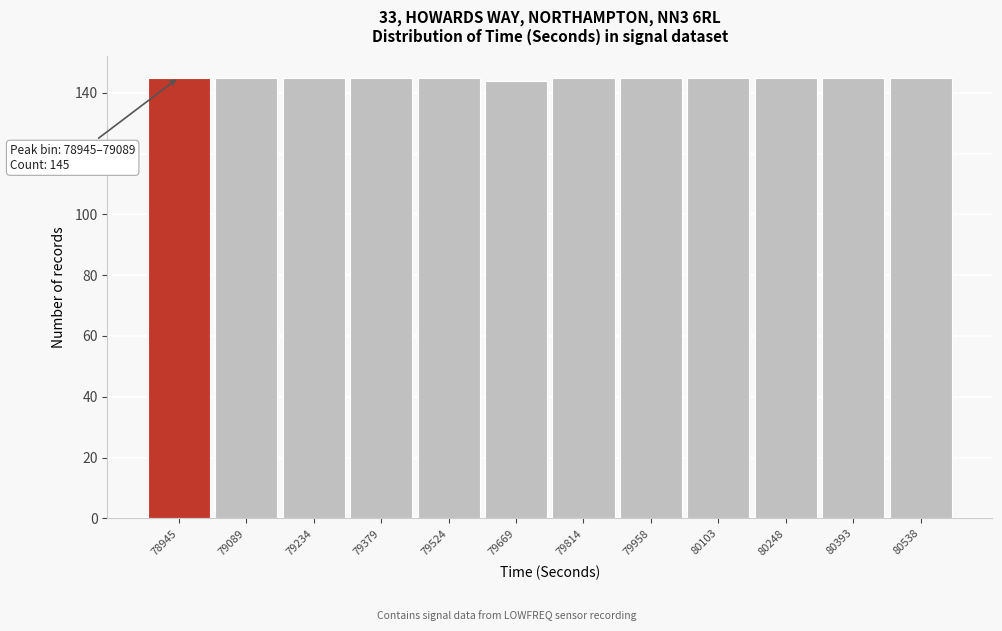

Reading left to right, what are all the values shown in this chart?

145	145	145	145	145	144	145	145	145	145	145	145